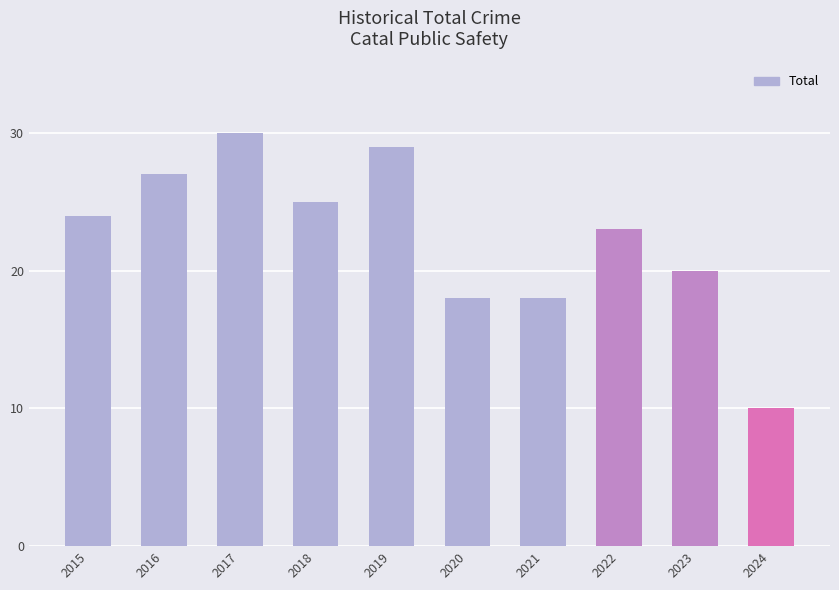

What is the sum of all values?

224